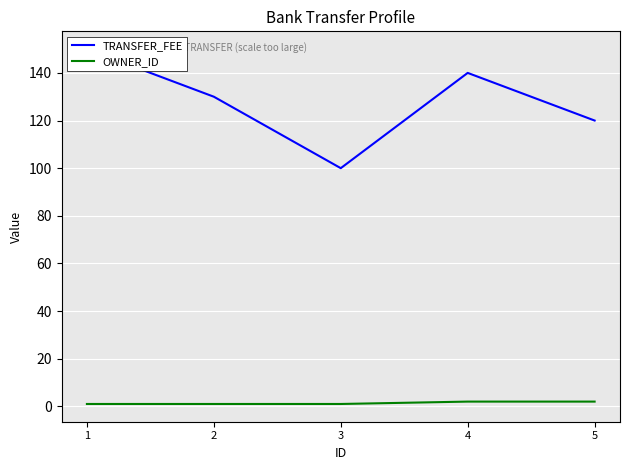

Reading right to left, list all the values displayed in this chart.

TRANSFER_FEE: 120	140	100	130	150
OWNER_ID: 2	2	1	1	1